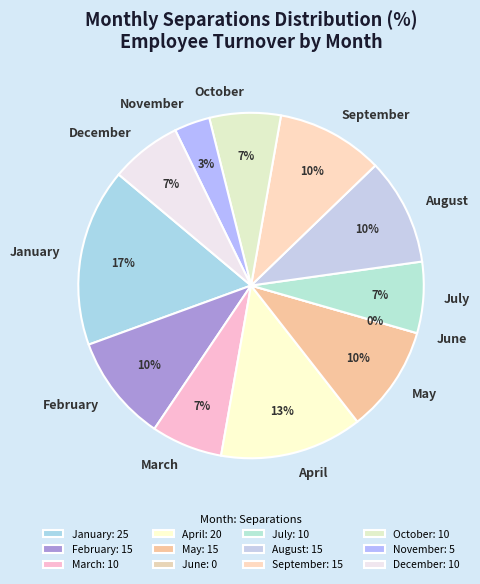

Is it true that January is 17% of the pie?

True